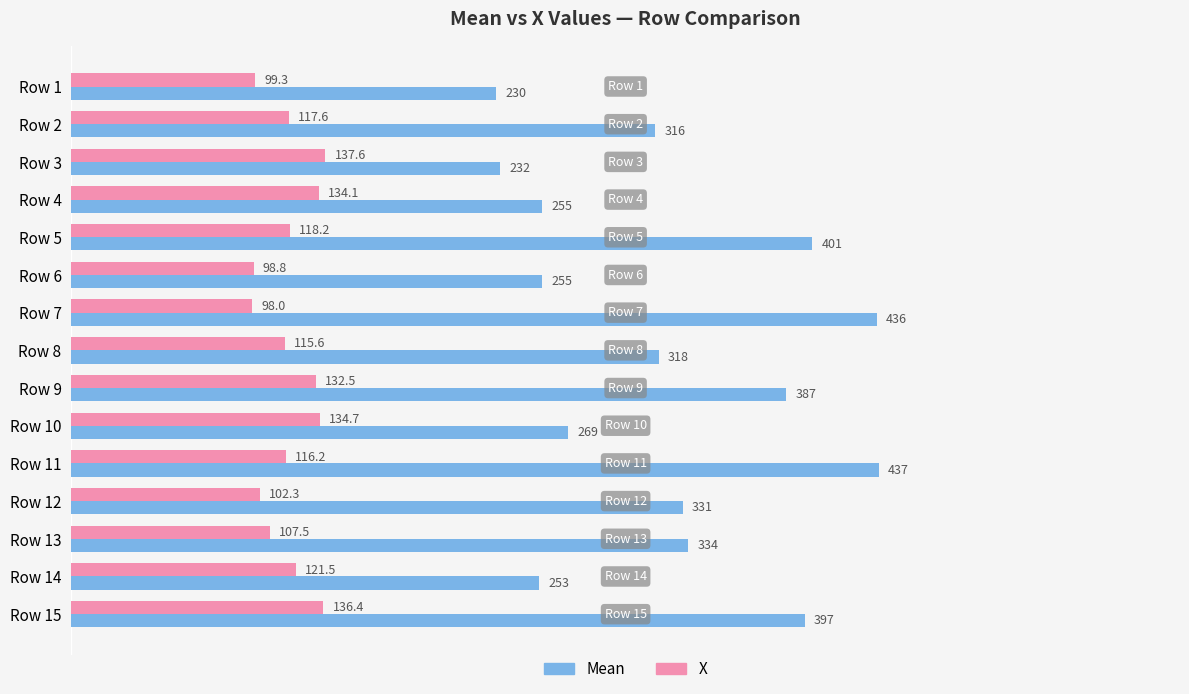

Is the value of Mean at Row 8 greater than the value of X at Row 6?

Yes